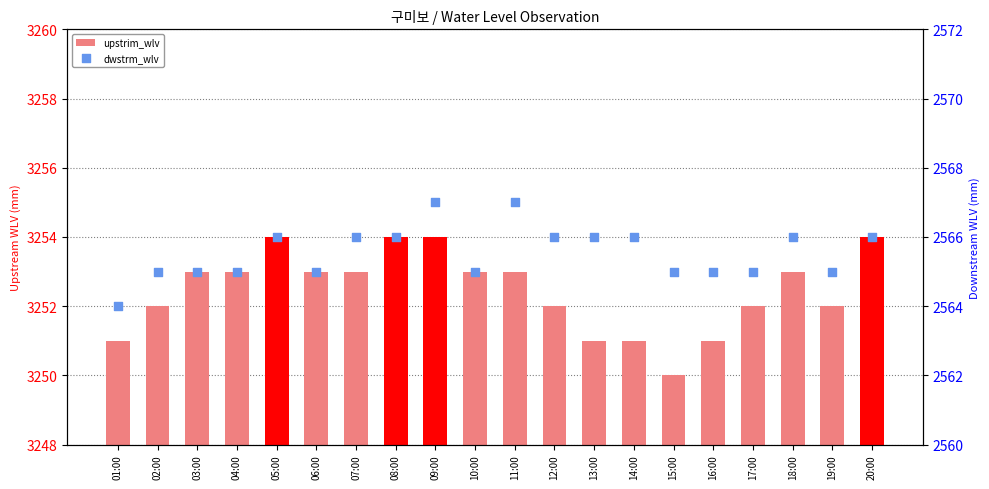

Is the value of dwstrm_wlv at 08:00 greater than the value of upstrim_wlv at 02:00?

No